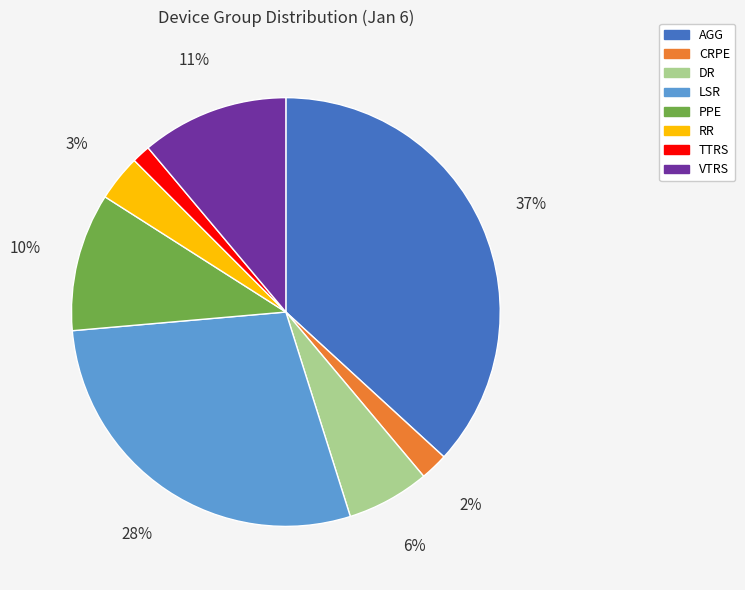

Do LSR and CRPE together represent more than half of the pie?

No